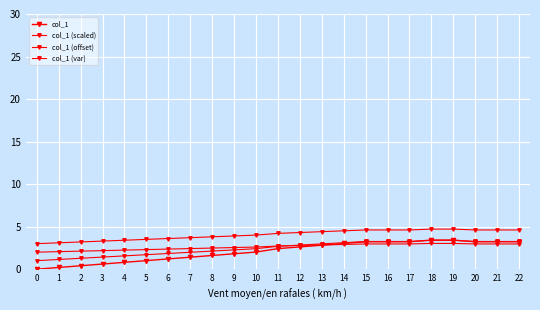

How many lines are shown in the chart?

4